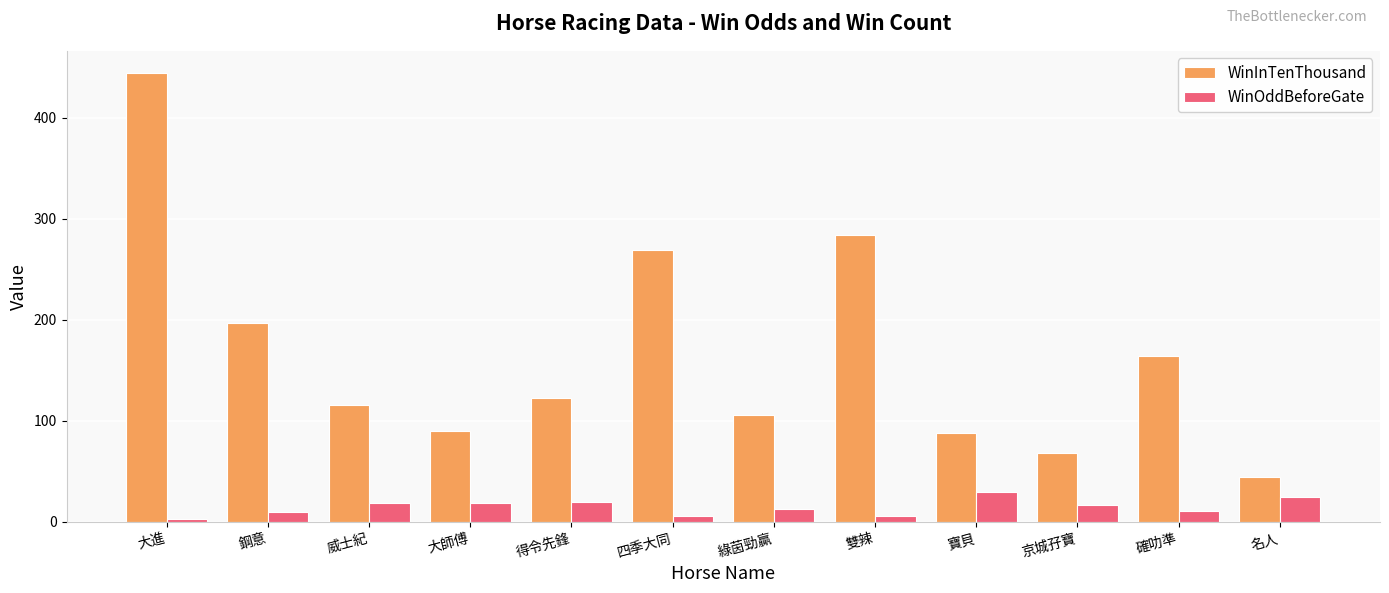

What position from the left is 確叻準?

11